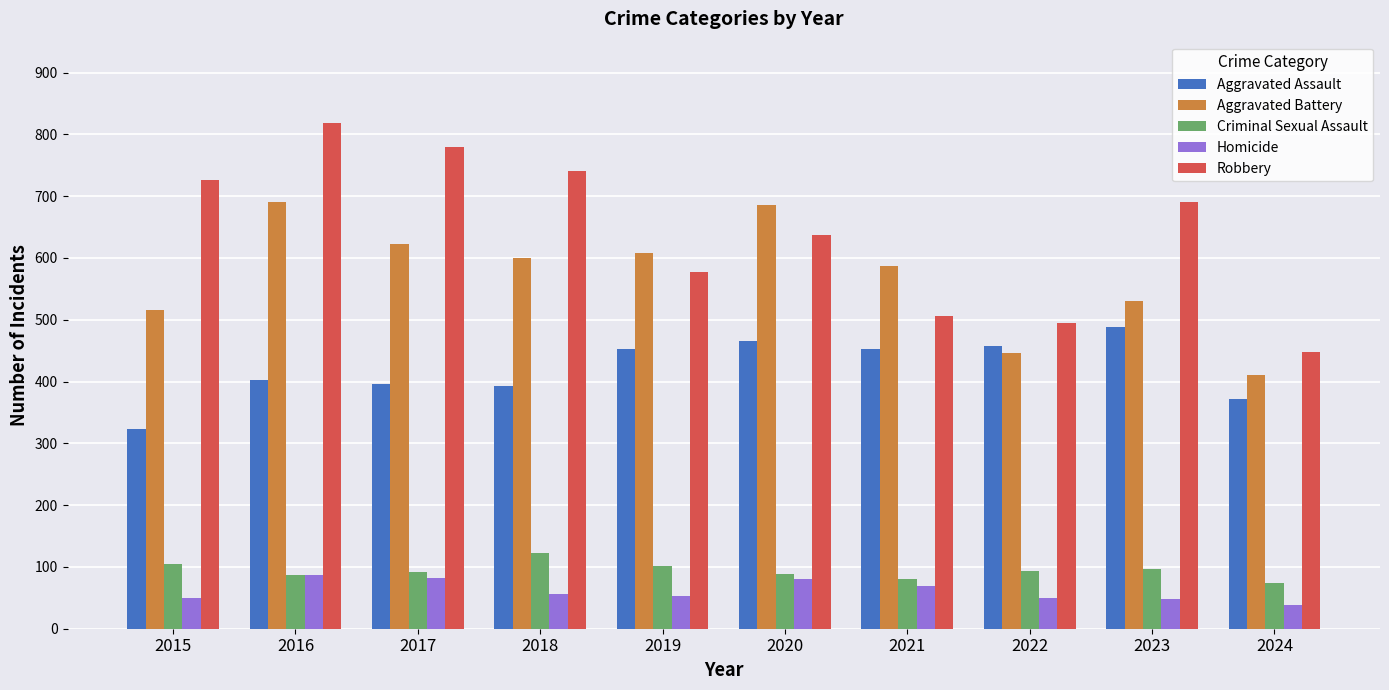

What is the sum of all Aggravated Battery values?

5697